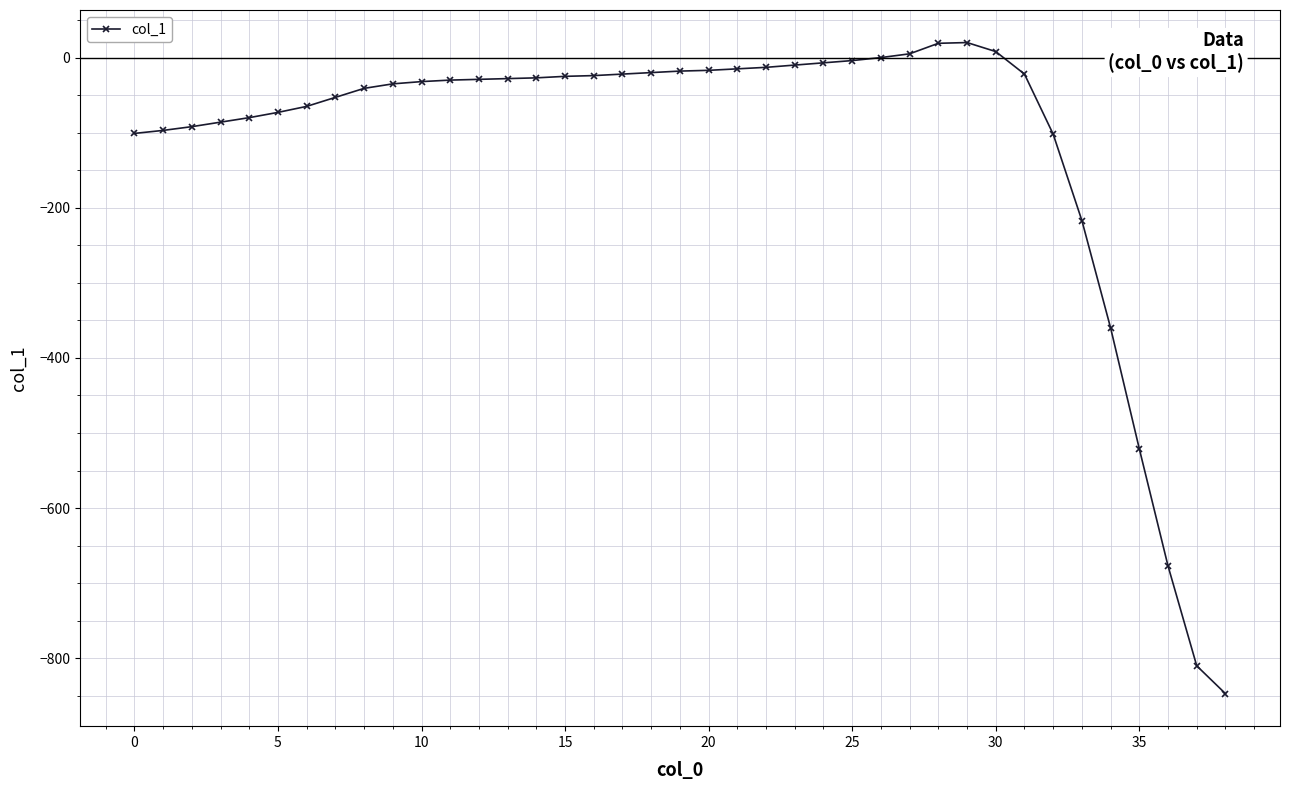

What is the difference between the maximum and minimum values?

867